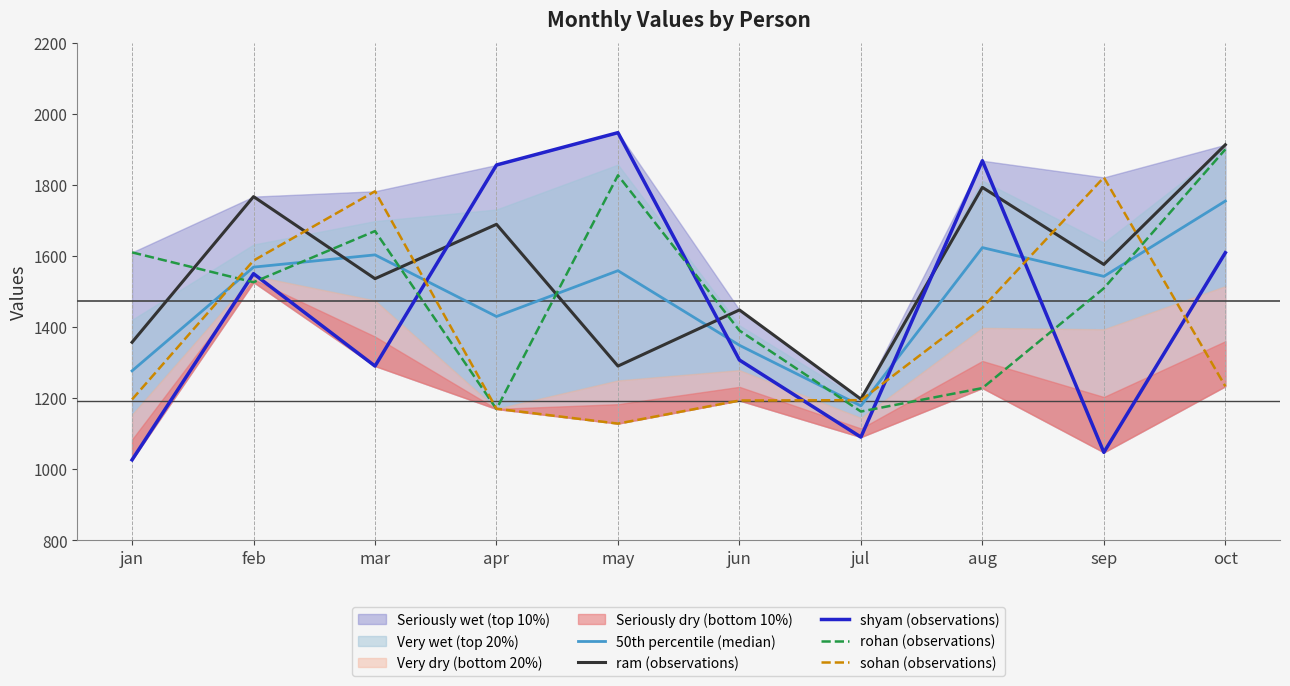

How many times do 50th percentile (median) and shyam (observations) cross each other?

4